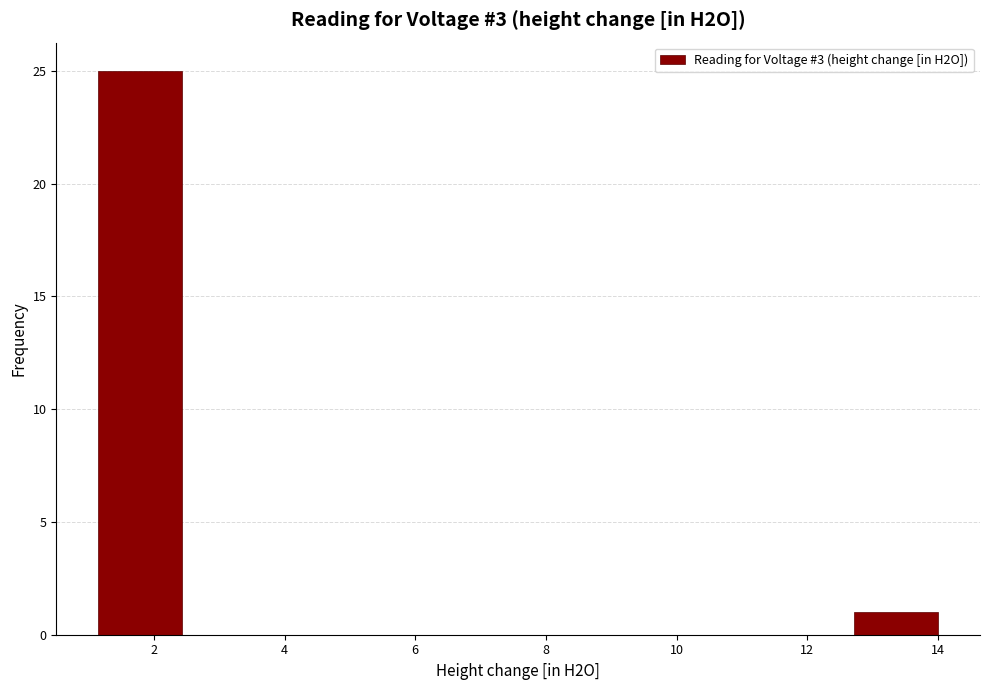

Reading left to right, transcribe this chart: for each bar, give the range it covers on the x-axis and its height. Neither the bar edges nor the heights are printed on the chart, so give them approximately, as read against the axes.

1.2 to 2.4: 25
2.4 to 3.8: 0
3.8 to 5.0: 0
5.0 to 6.2: 0
6.2 to 7.6: 0
7.6 to 8.8: 0
8.8 to 10.2: 0
10.2 to 11.4: 0
11.4 to 12.8: 0
12.8 to 14.0: 1